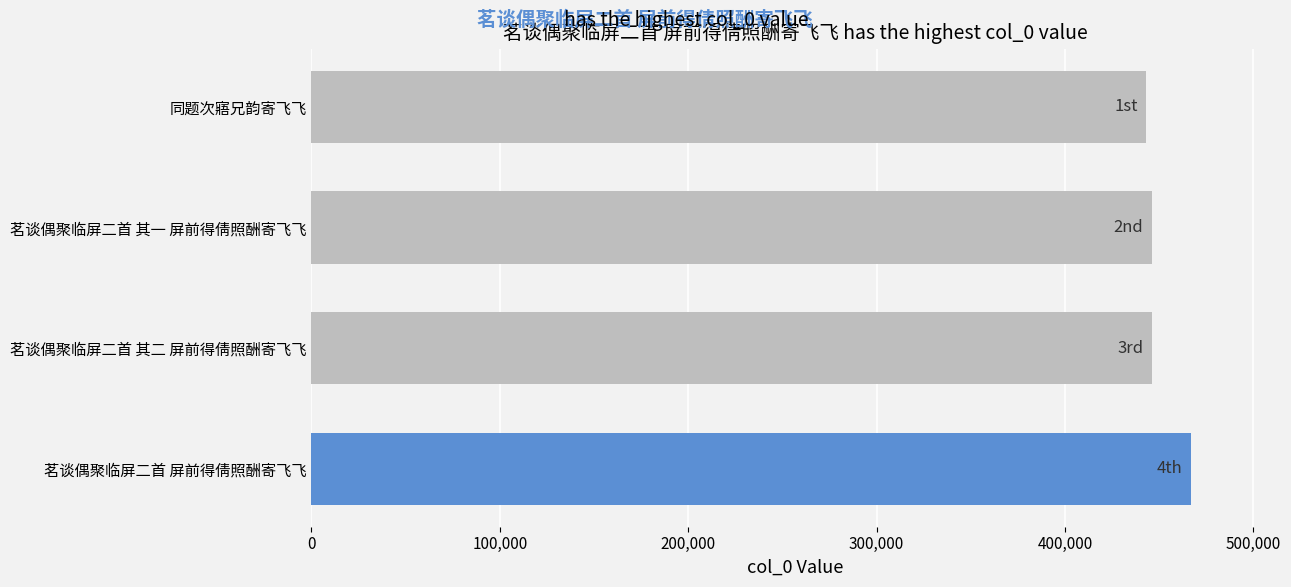

How many data points are less than 446271?

2